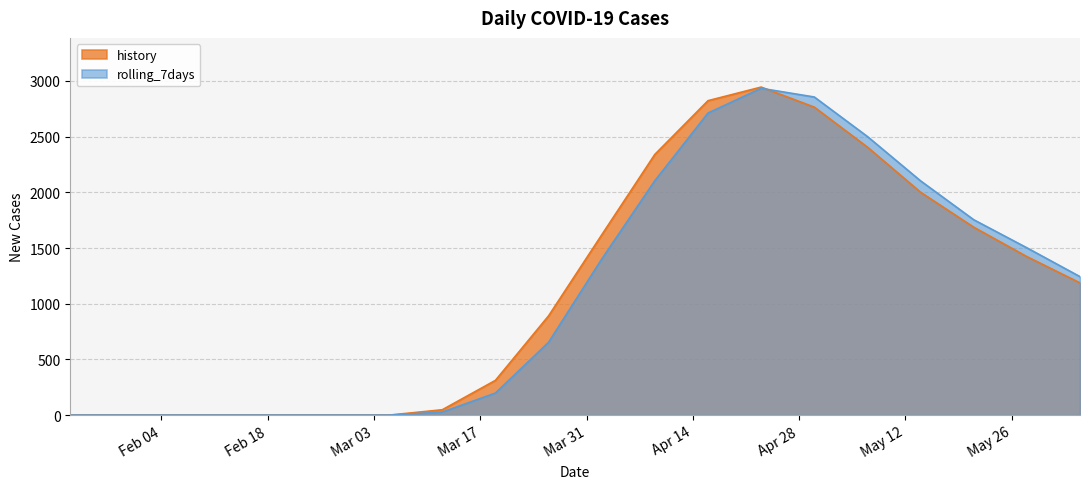

Does the chart display data point markers on the line(s)?

No